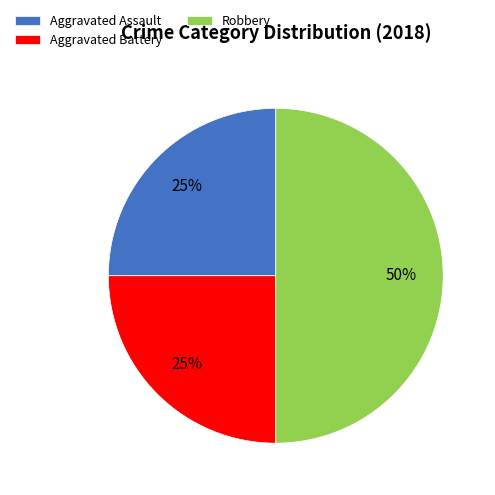

Which has a higher value, Robbery or Aggravated Battery?

Robbery